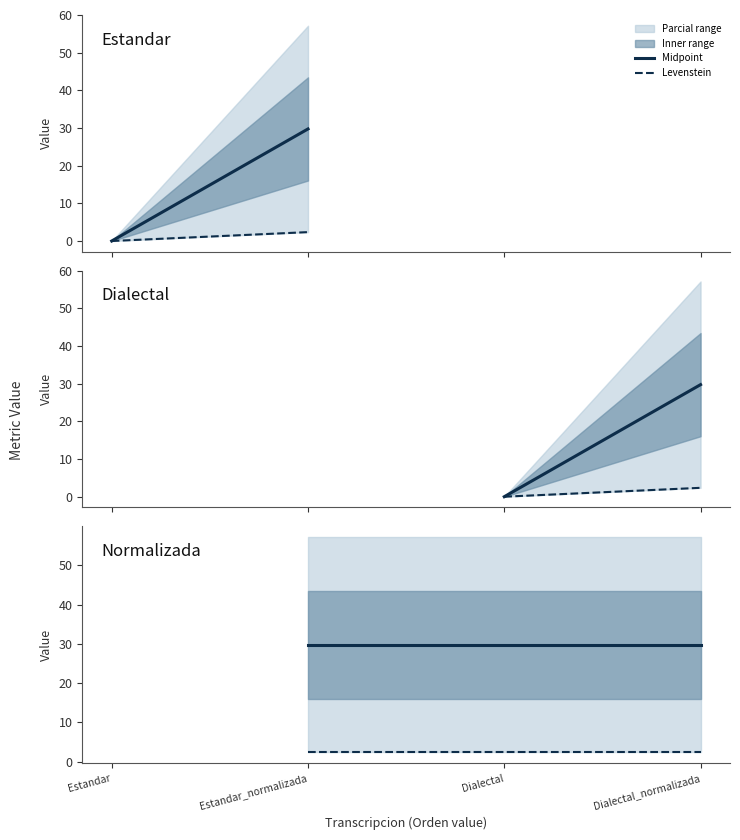

What is the sum of all Levenstein values?

4.7